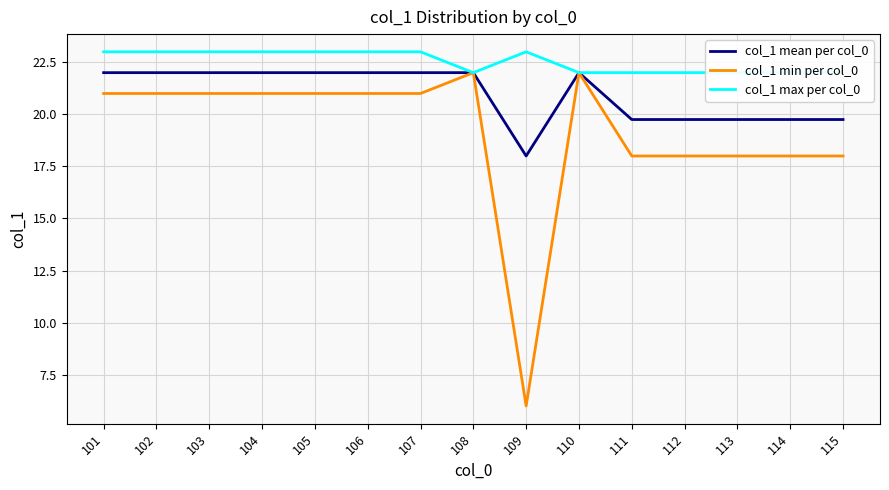

Rank the series at 110 from lowest to highest value.

col_1 mean per col_0, col_1 min per col_0, col_1 max per col_0